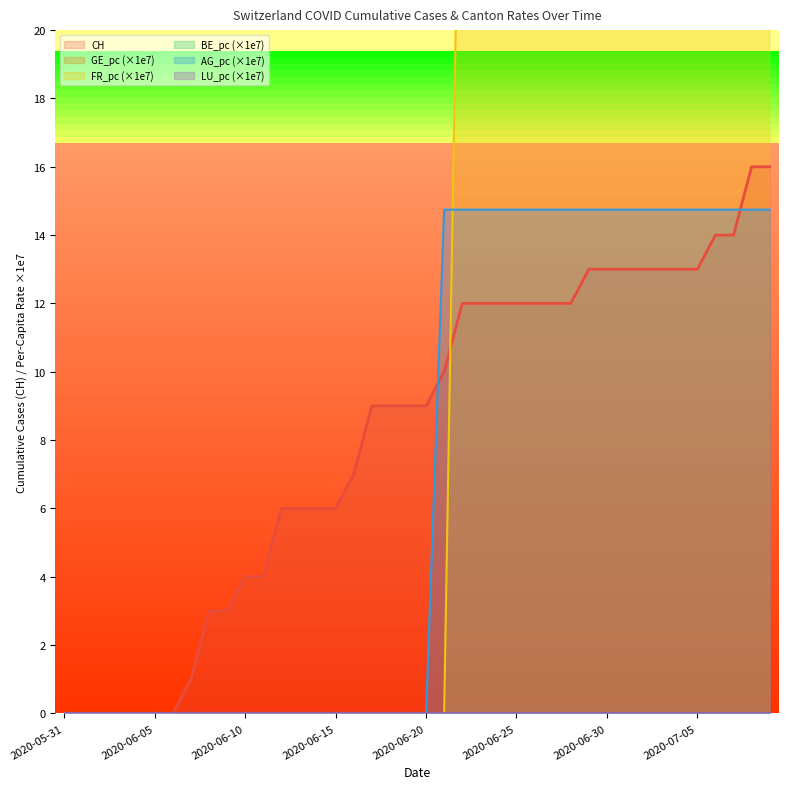

What is the sum of the CH values at 2020-05-31 and 2020-07-09?

16.0